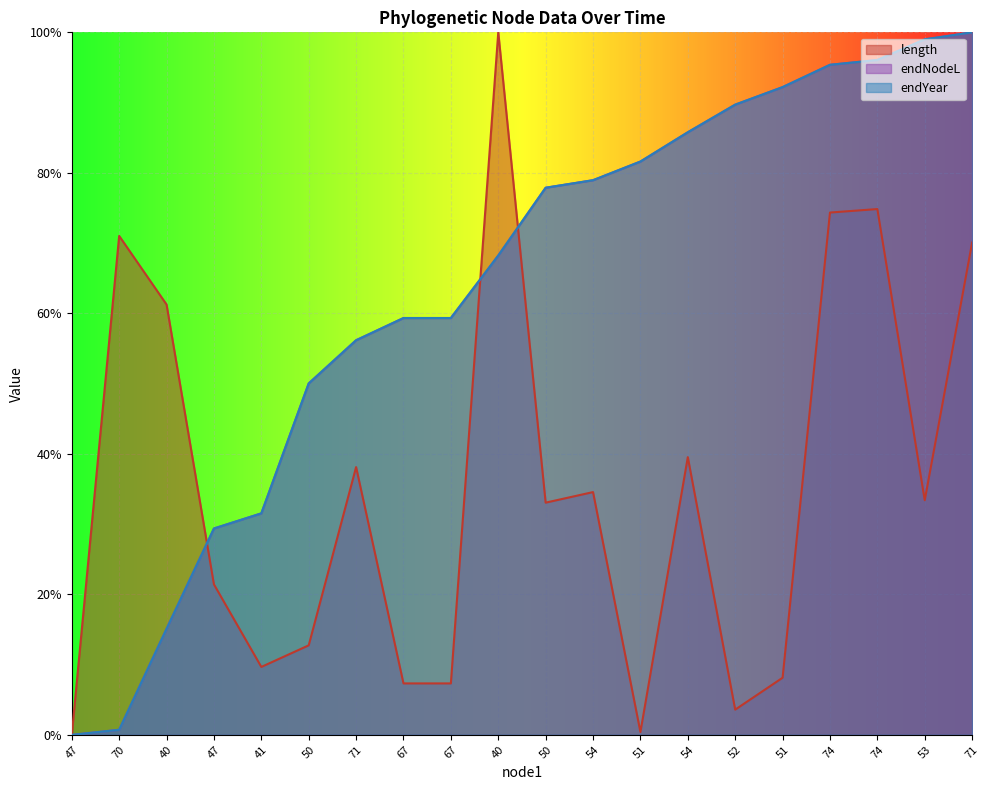

Does the chart display data point markers on the line(s)?

No